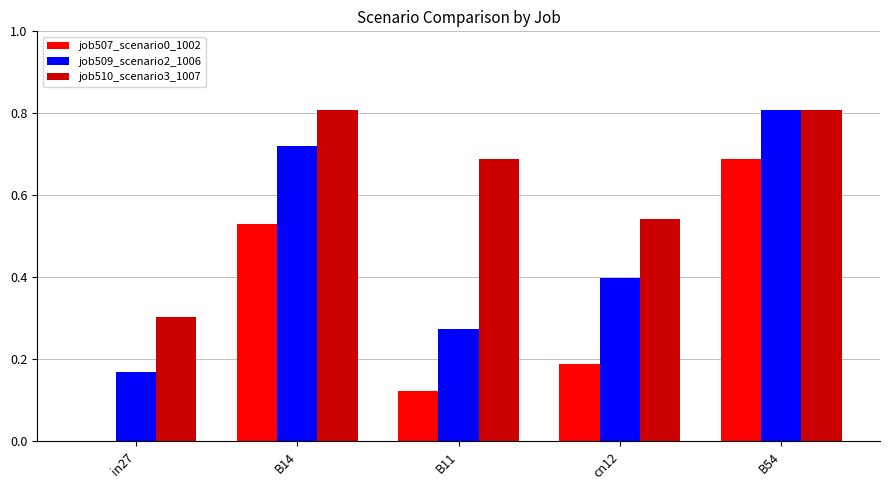

Which series changed the most between B14 and cn12?

job507_scenario0_1002